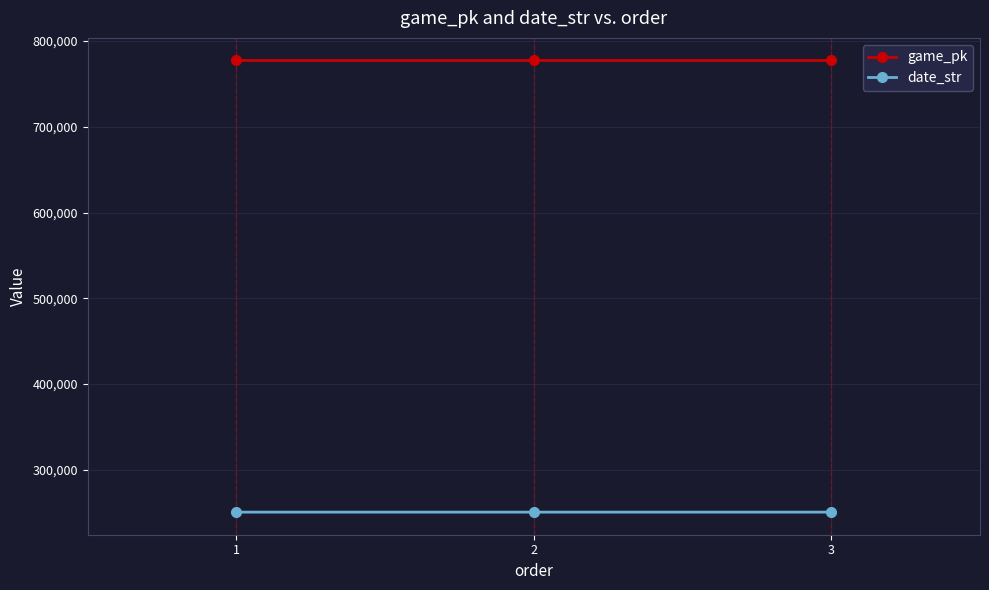

Rank the series at 2 from highest to lowest value.

game_pk, date_str